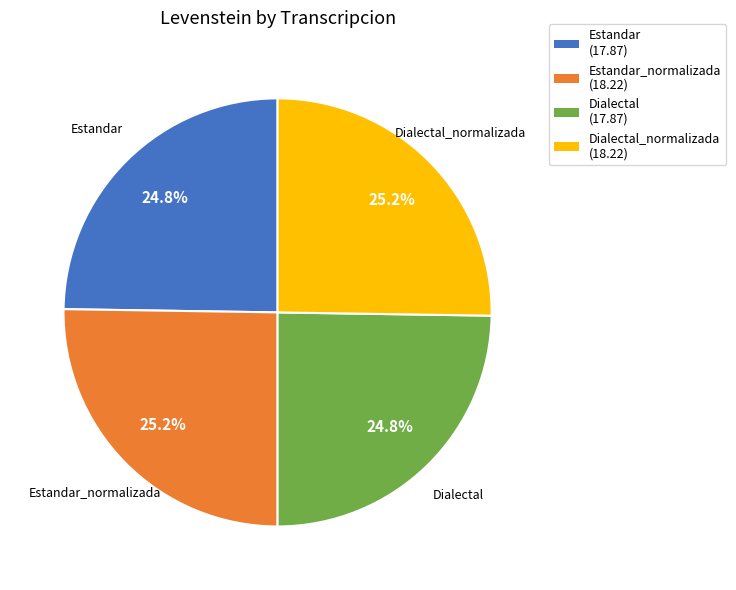

To the nearest percent, what percentage of the pie is Dialectal_normalizada?

25%